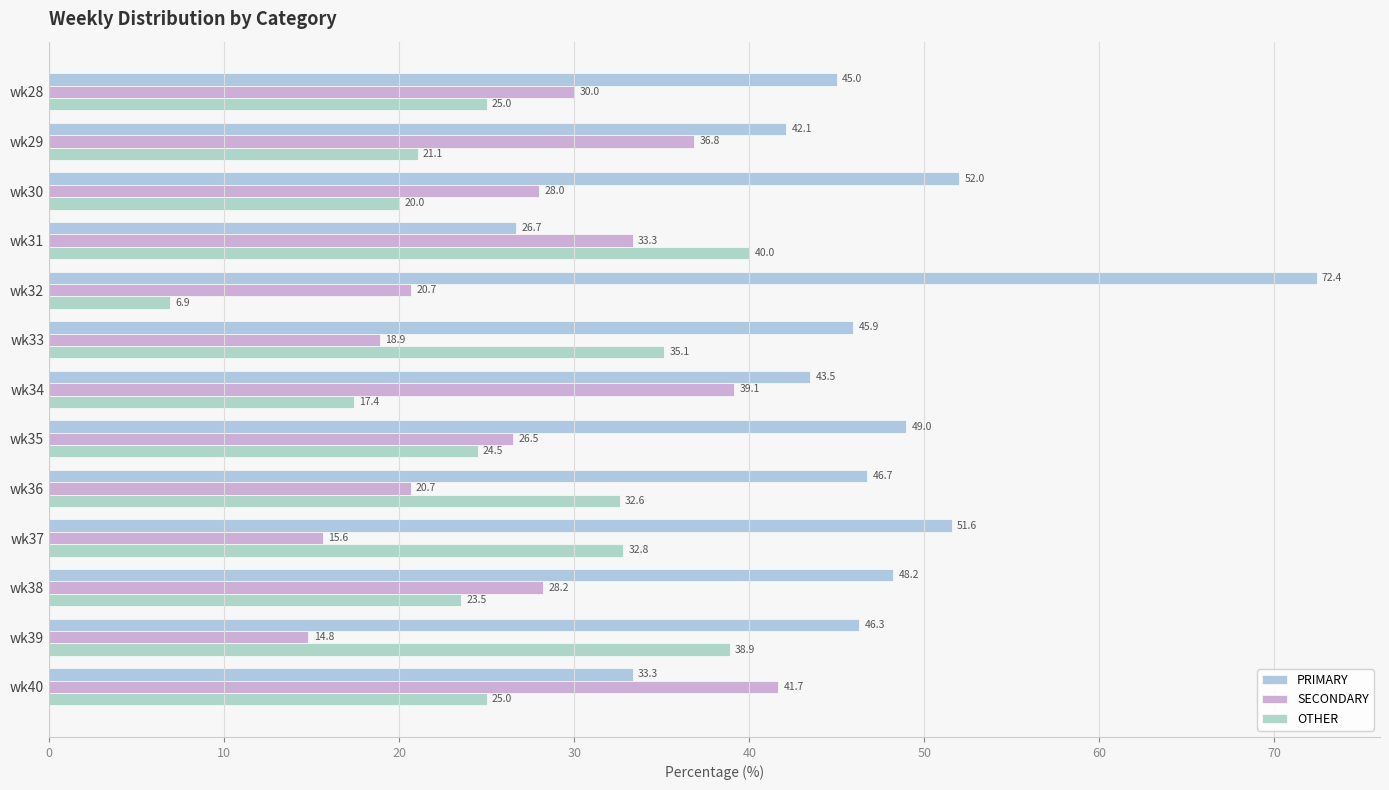

What is the label of the 10th bar from the right?

30